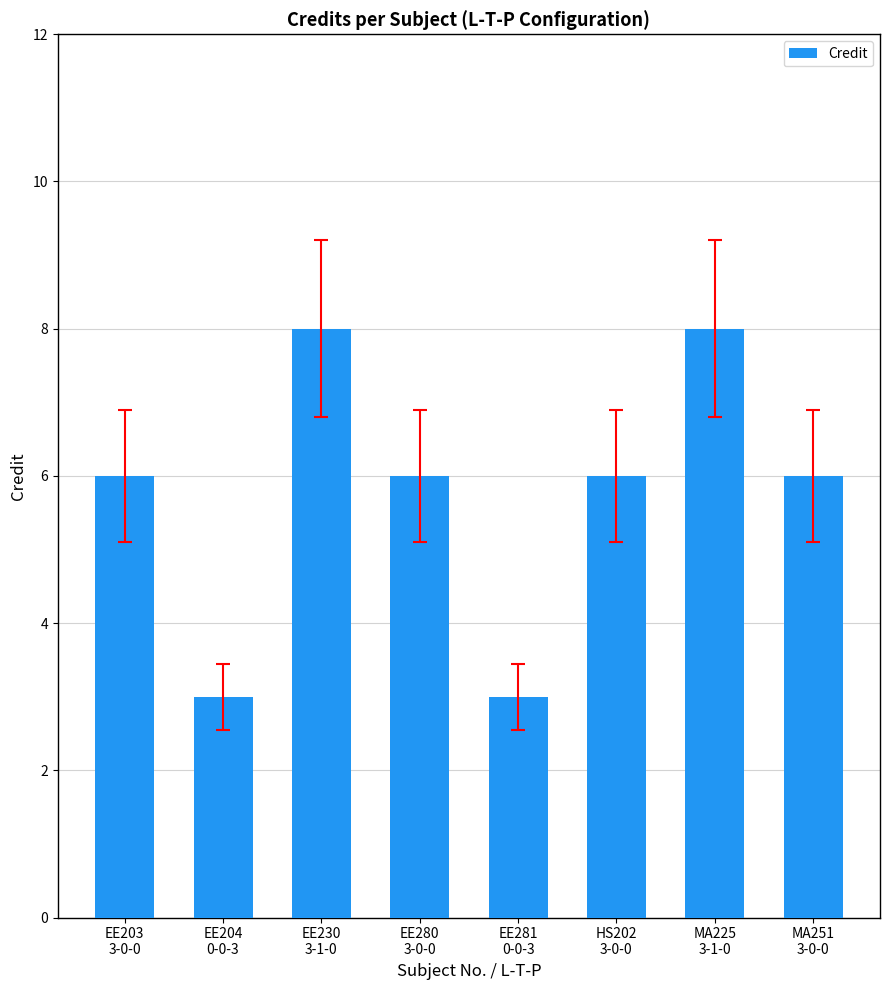

What is the smallest value displayed?

3